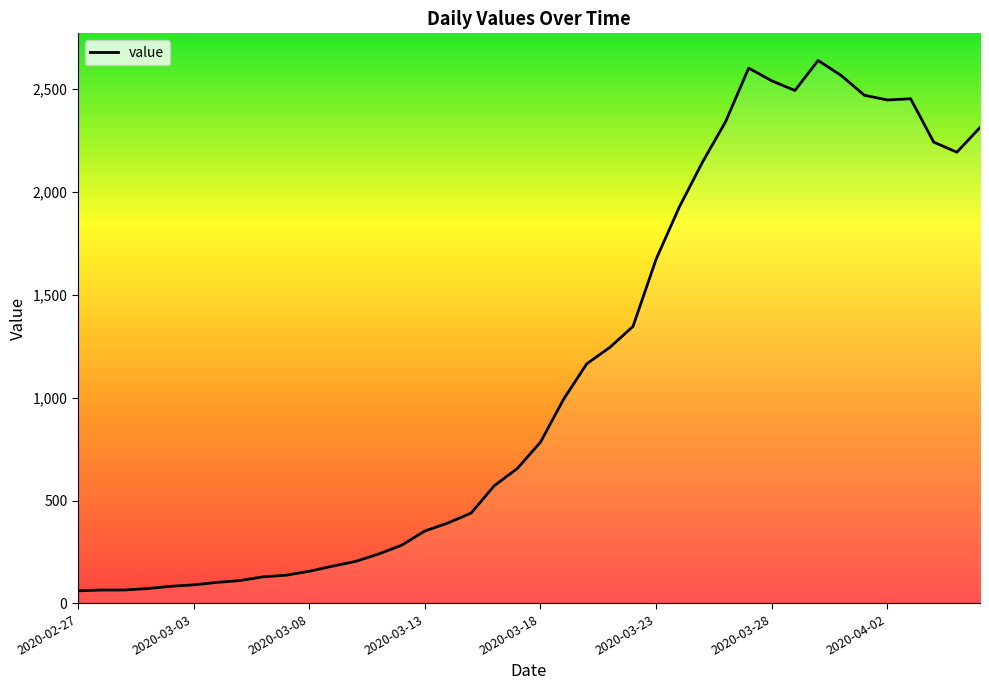

What is the difference between the maximum and minimum values?

2579